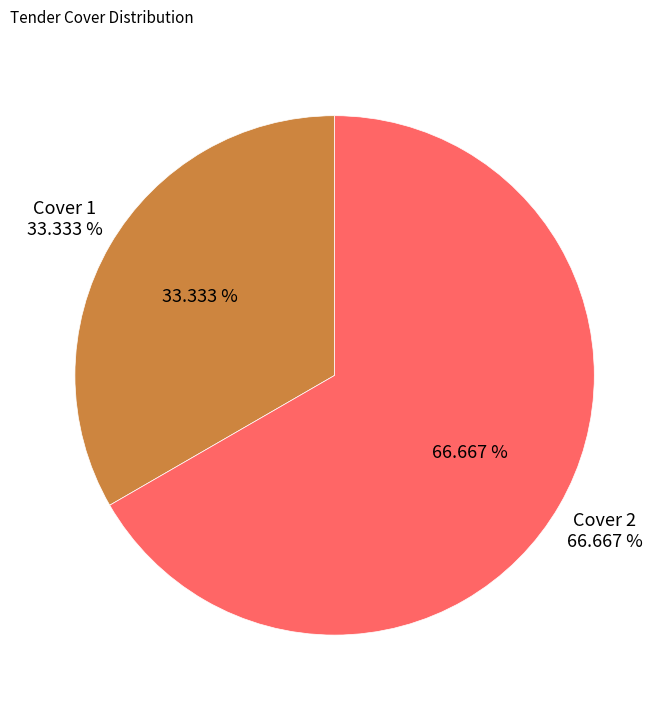

The Cover 1 slice represents 40% of the pie. True or false?

False